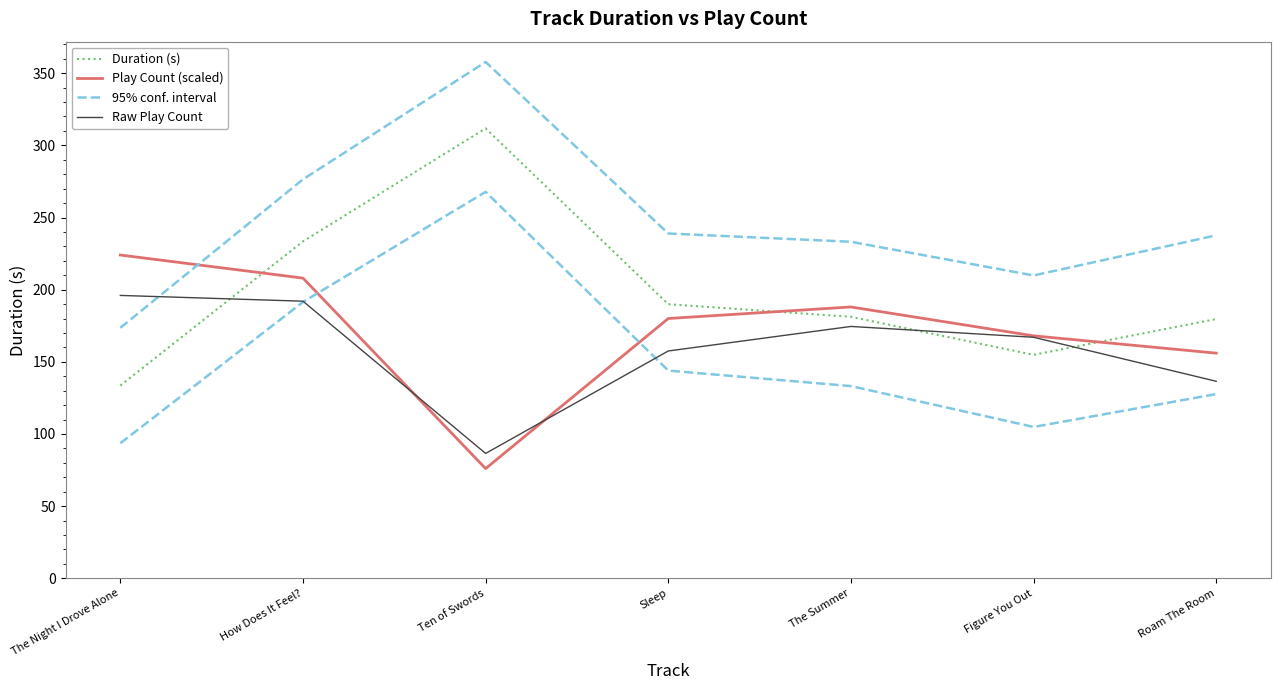

The Play Count (scaled) series shows 224.0 at The Night I Drove Alone. True or false?

True